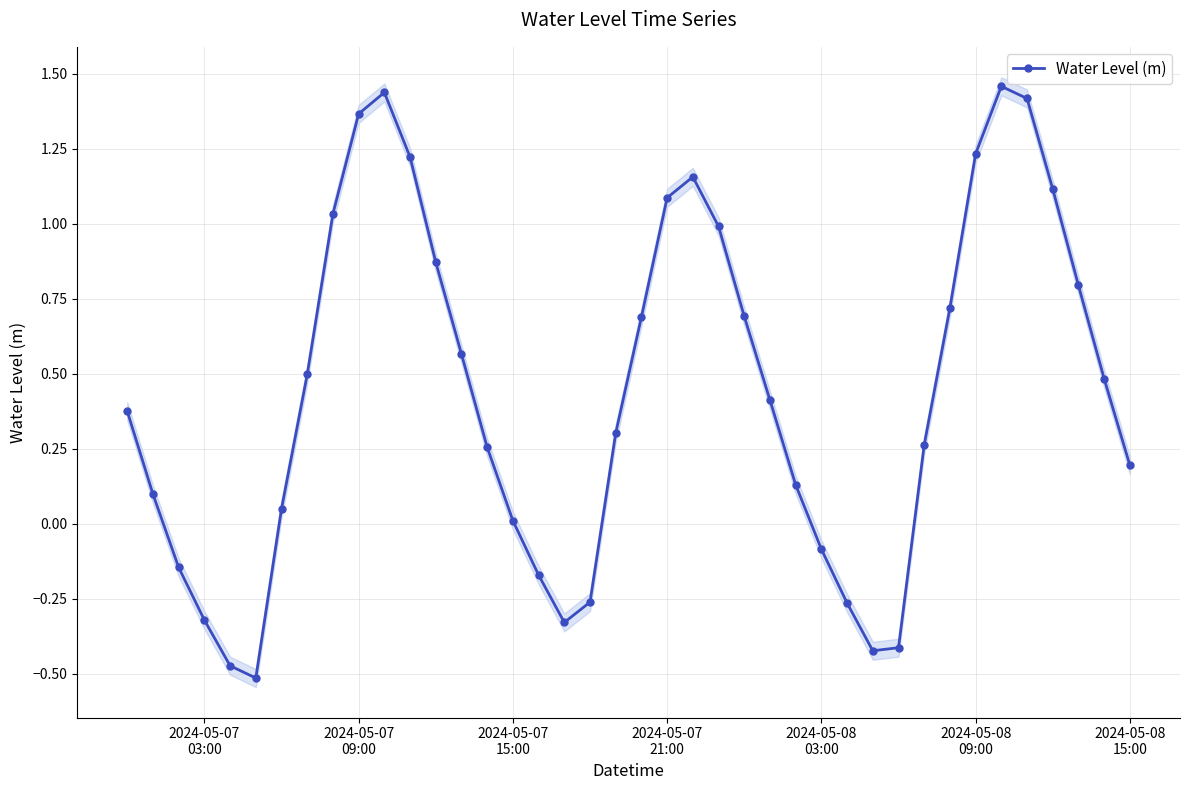

How many data points are less than 0?

11